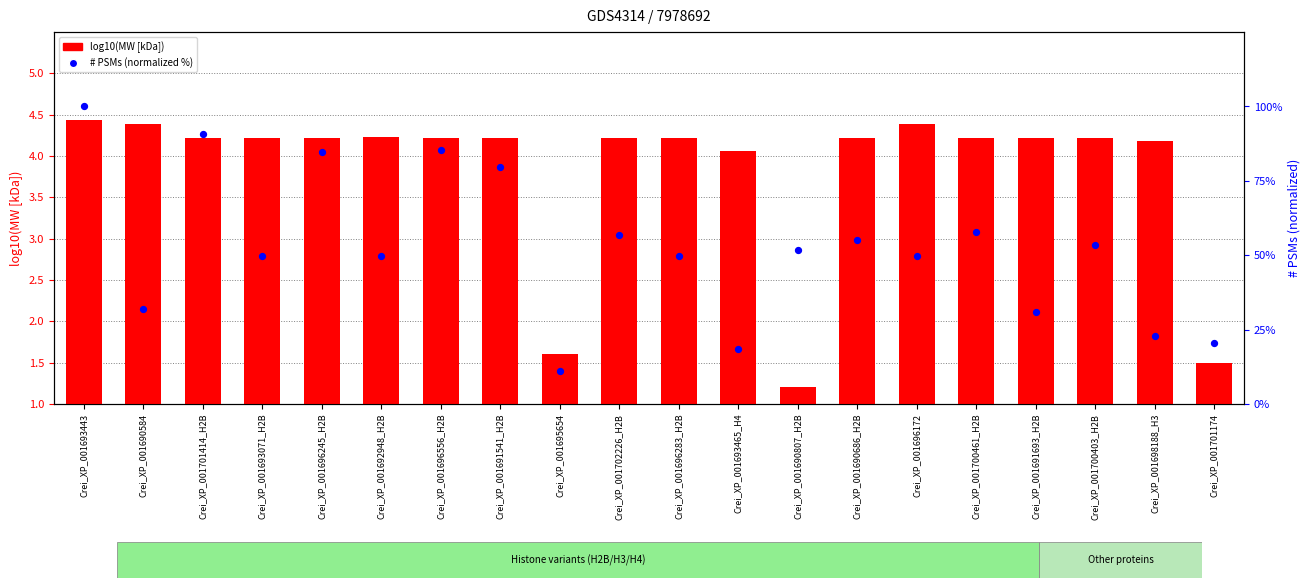

Which series has the largest total across all categories?

# PSMs (normalized %)